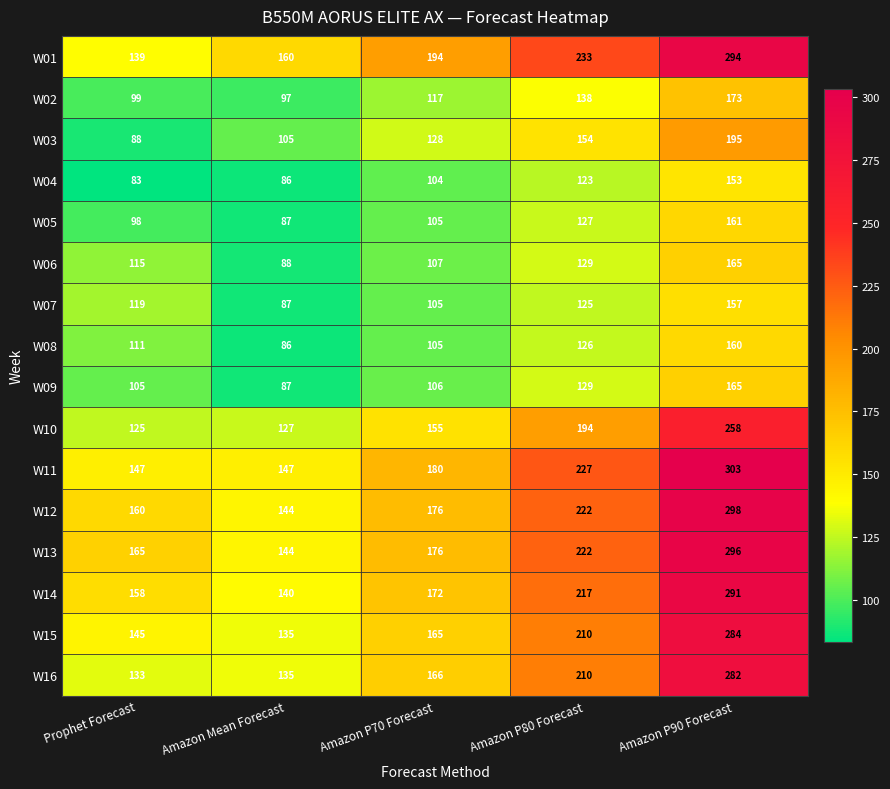

What is the approximate value of W15 at Amazon P90 Forecast, to the nearest 5?

285